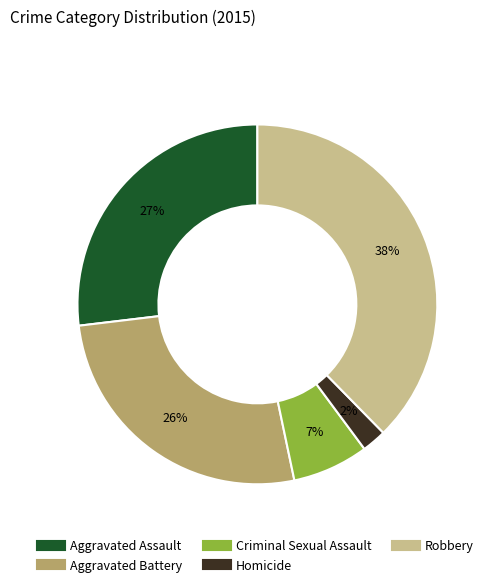

Is the sum of Aggravated Assault and Robbery greater than half?

Yes